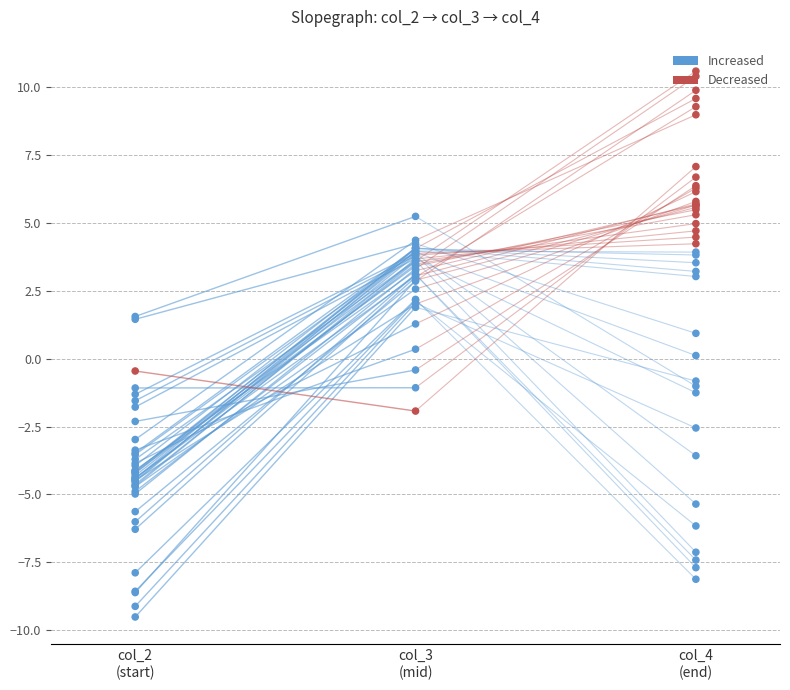

Which series contains the lowest Y value?

series_col2_col3_0